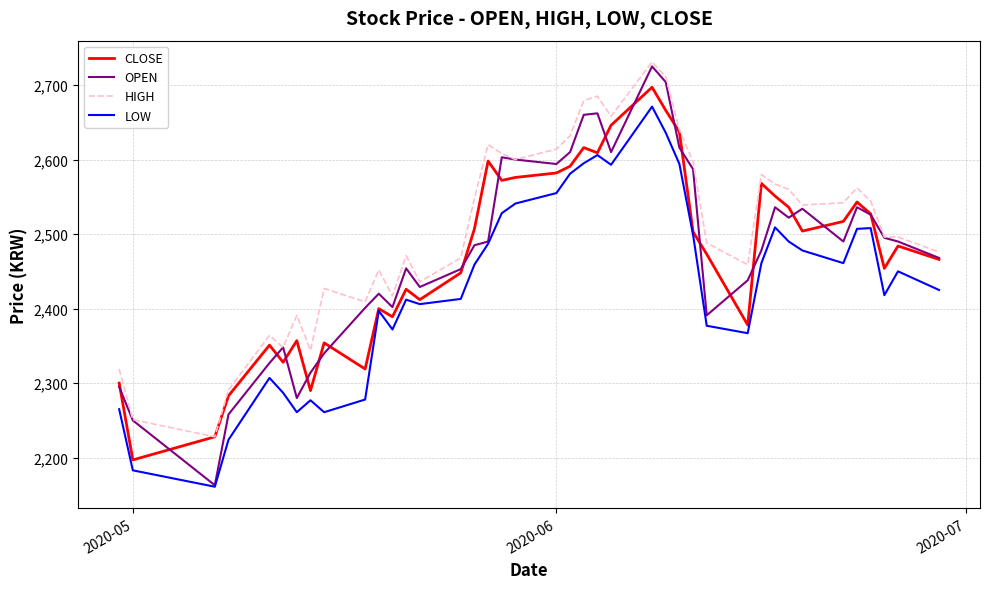

What is the average value of the HIGH series?

2506